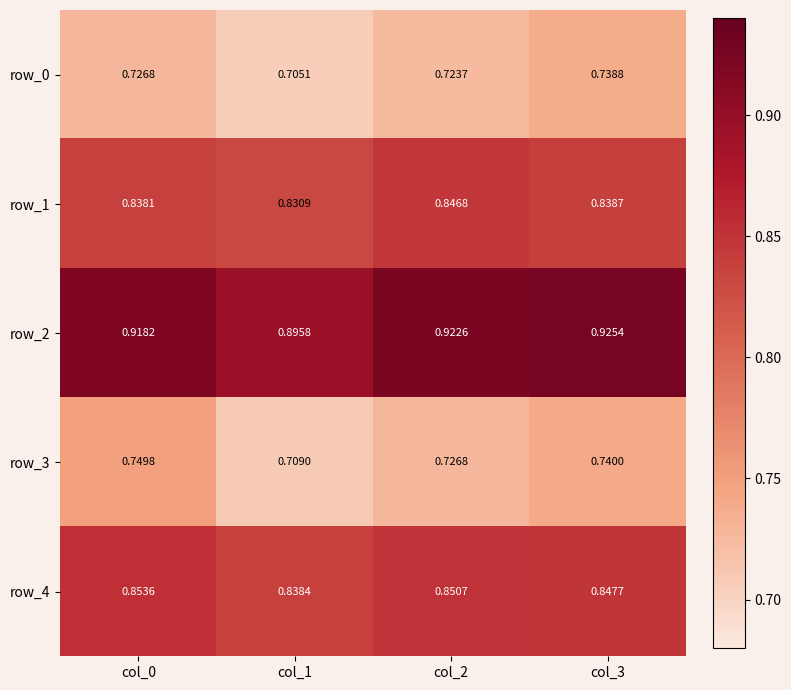

Rank the series by their maximum value, from lowest to highest.

row_0, row_3, row_1, row_4, row_2